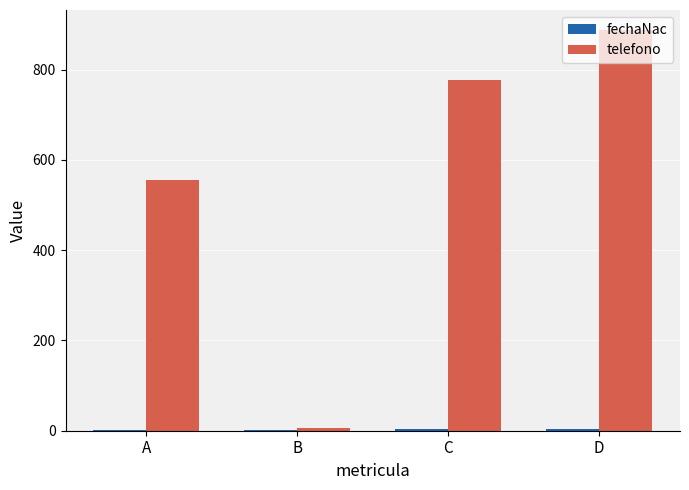

The value of telefono at A is 272. True or false?

False